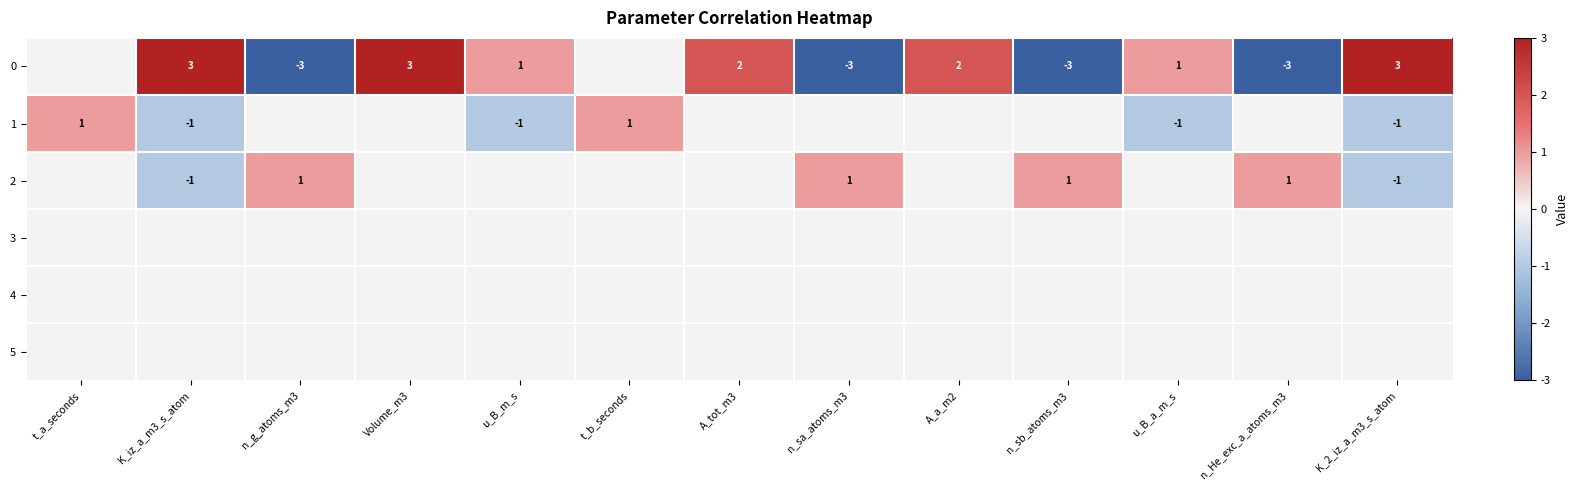

Is it true that 0 equals 2 at A_a_m2?

True